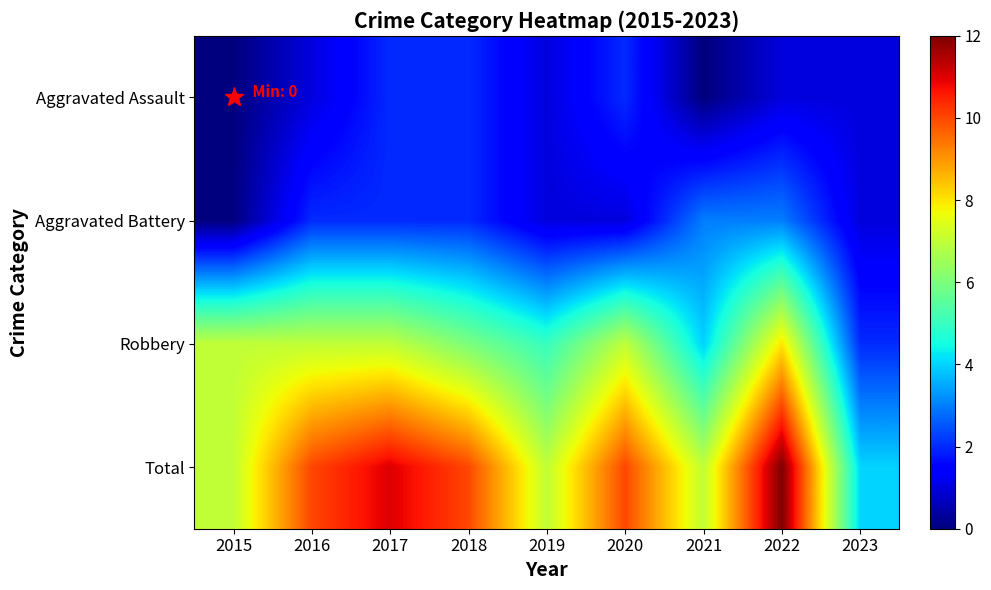

Reading left to right, what are all the values shown in this chart?

Aggravated Assault: 2015=0	2016=1	2017=2	2018=2	2019=1	2020=2	2021=0	2022=1	2023=1
Aggravated Battery: 2015=0	2016=2	2017=2	2018=2	2019=1	2020=1	2021=3	2022=3	2023=1
Robbery: 2015=7	2016=7	2017=7	2018=6	2019=5	2020=7	2021=4	2022=8	2023=2
Total: 2015=7	2016=10	2017=11	2018=10	2019=7	2020=10	2021=7	2022=12	2023=4